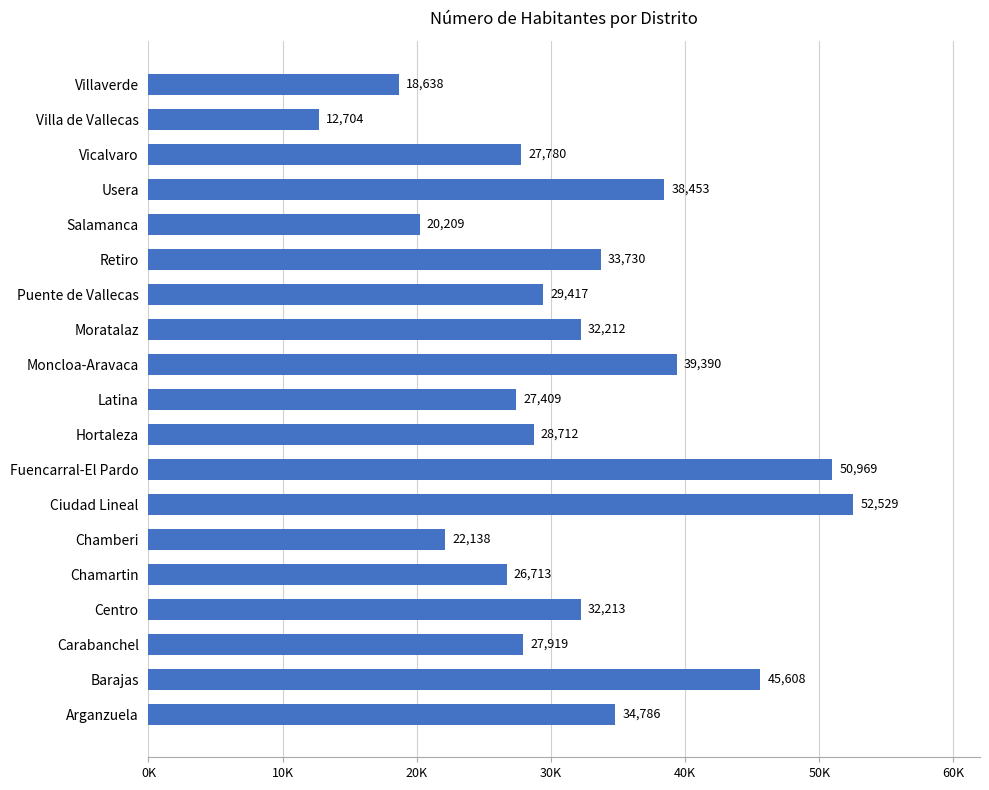

Does the chart contain any negative values?

No